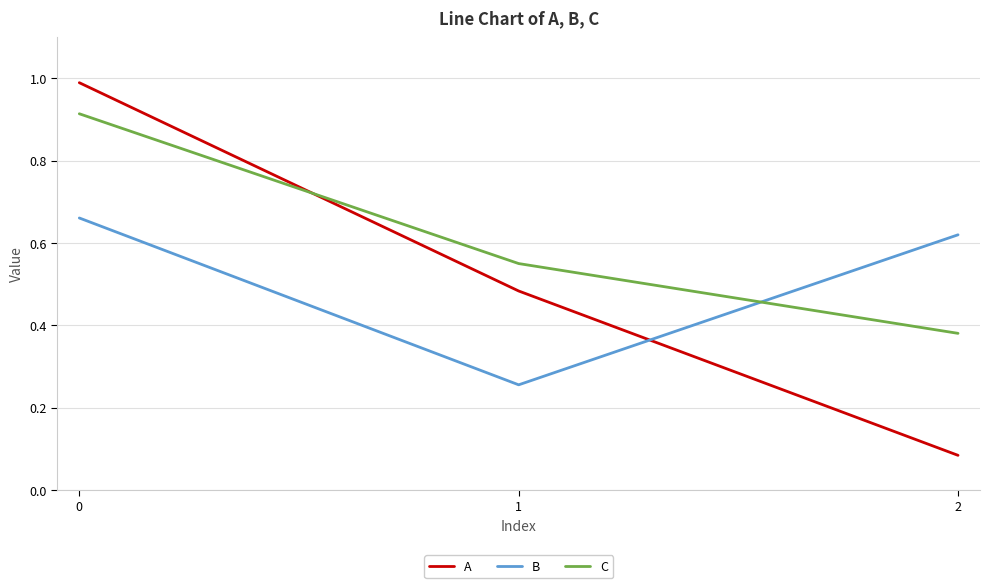

Does the chart display data point markers on the line(s)?

No